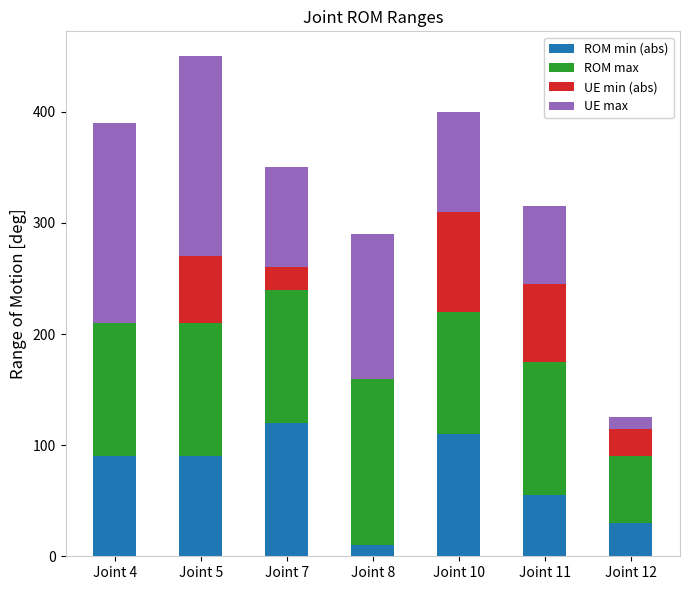

What is the total value across all series at Joint 10?

400